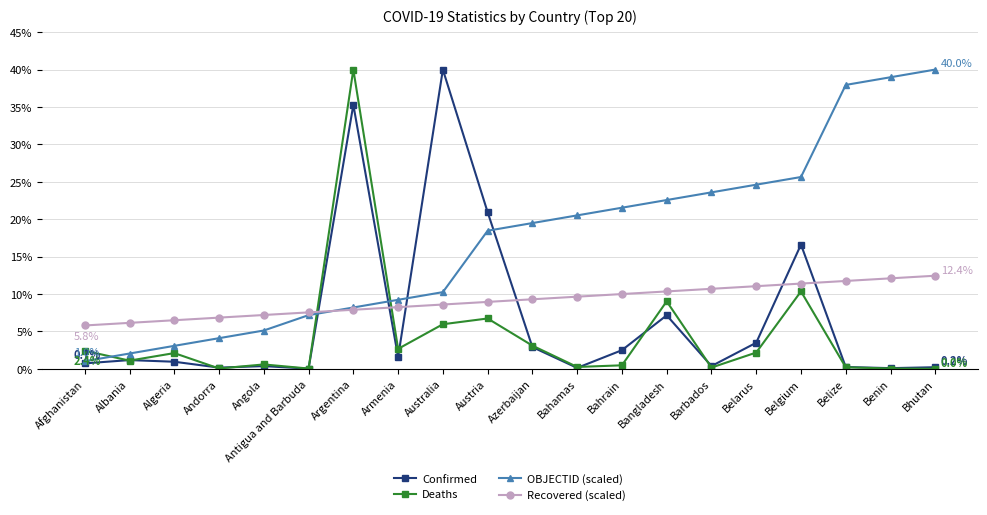

What value does the Confirmed series have at Argentina?

35.3